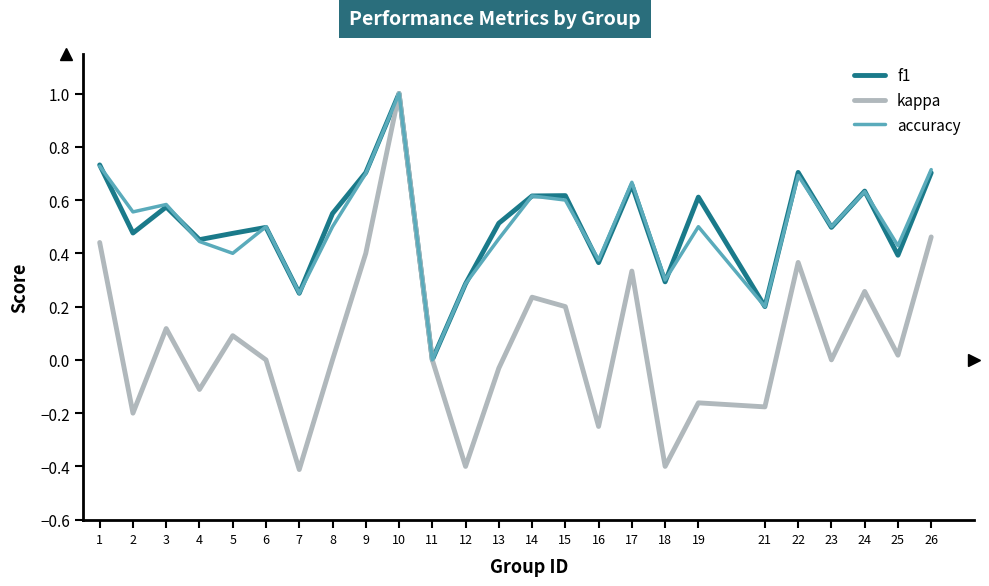

Is it true that f1 equals 0.6 at 24?

True